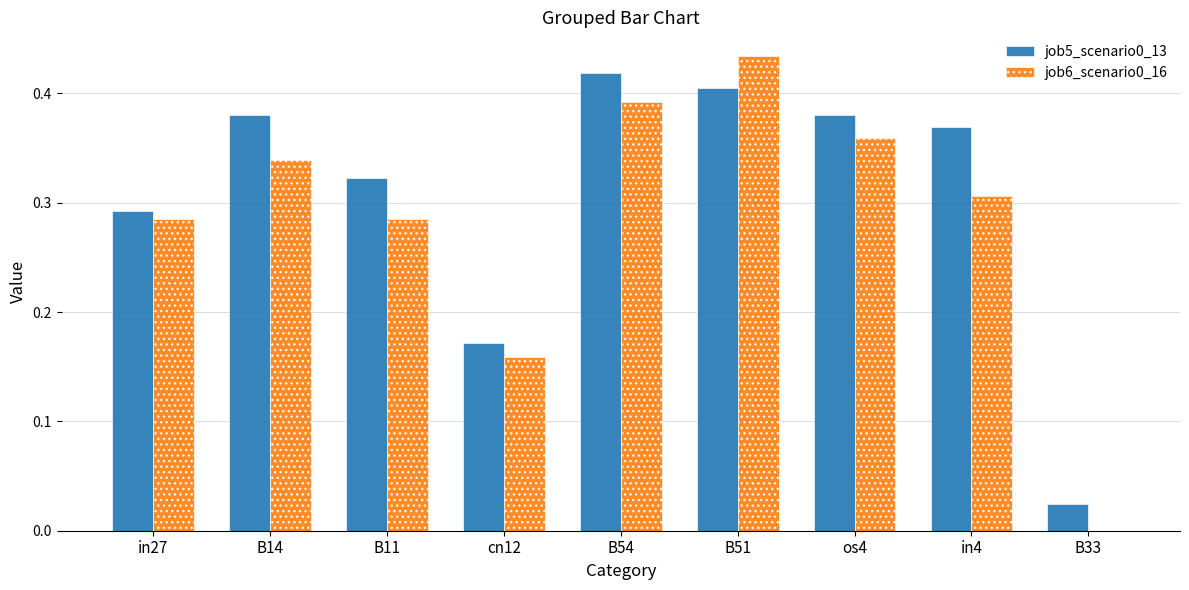

True or false: job6_scenario0_16 has a value of 0.2 at B14.

False